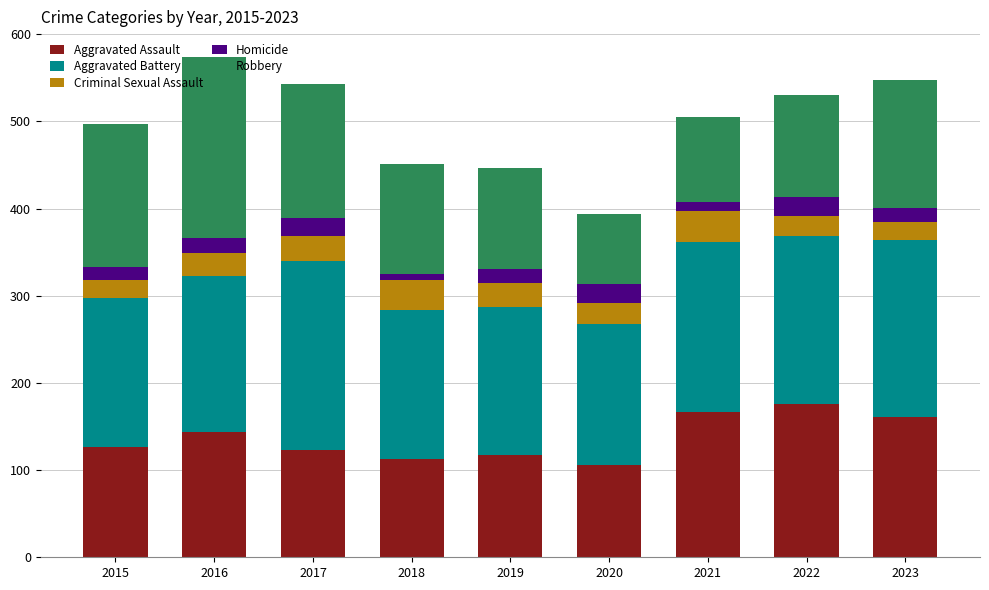

What is the lowest value of the Aggravated Assault series?

106